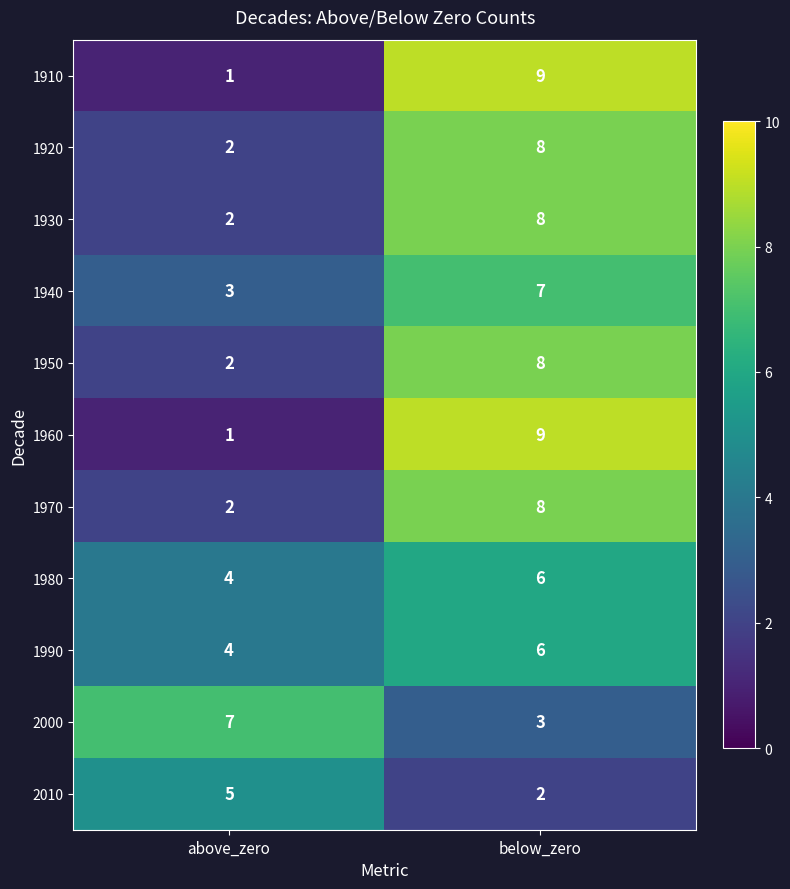

Reading left to right, what are all the values shown in this chart?

1910: 1	9
1920: 2	8
1930: 2	8
1940: 3	7
1950: 2	8
1960: 1	9
1970: 2	8
1980: 4	6
1990: 4	6
2000: 7	3
2010: 5	2